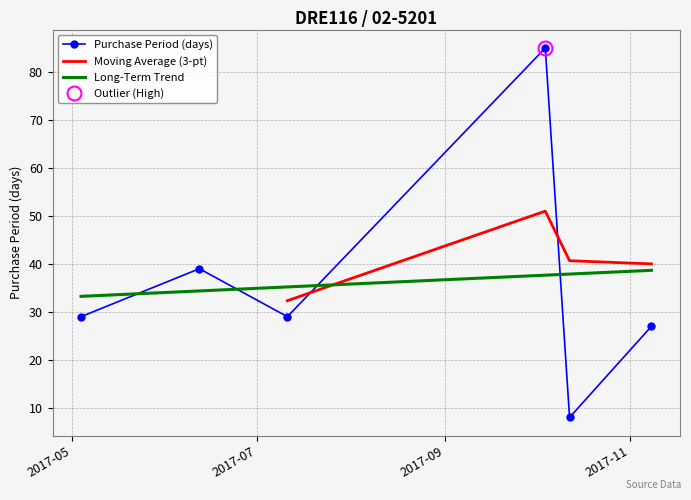

How many categories are shown in the chart?

6